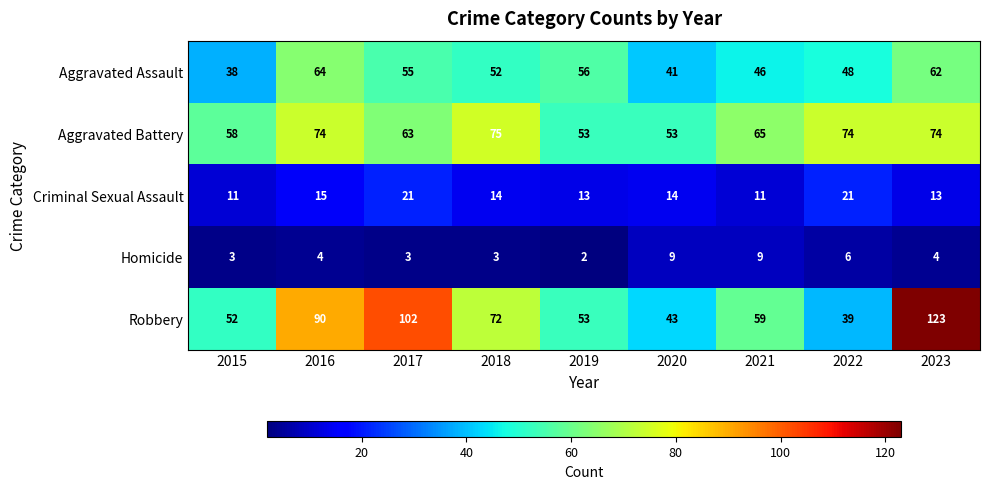

Count the number of categories in the chart.

9